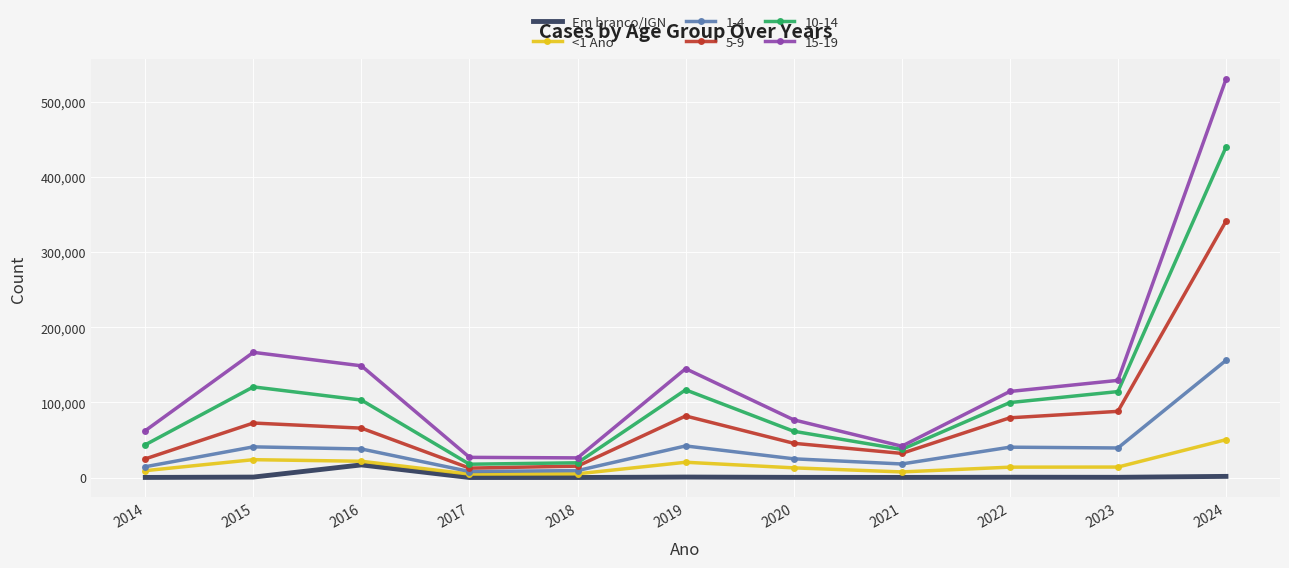

In Em branco/IGN, how many points are higher than both neighbors (excluding endpoints)?

3